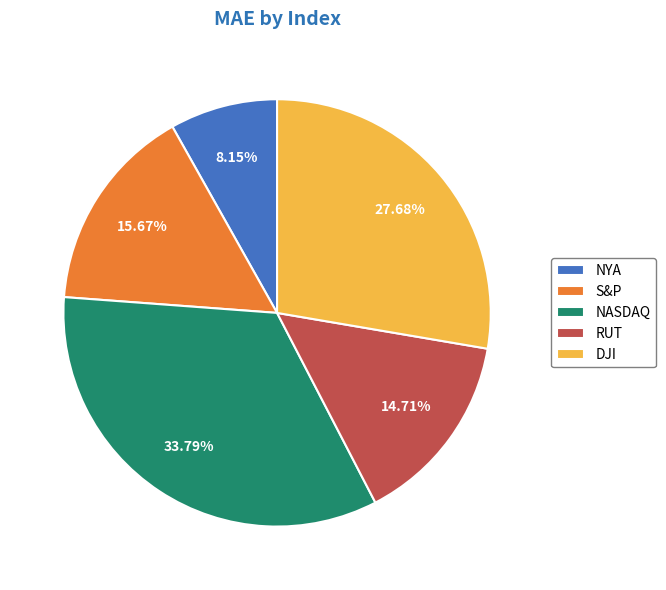

Does RUT represent more than half of the total?

No